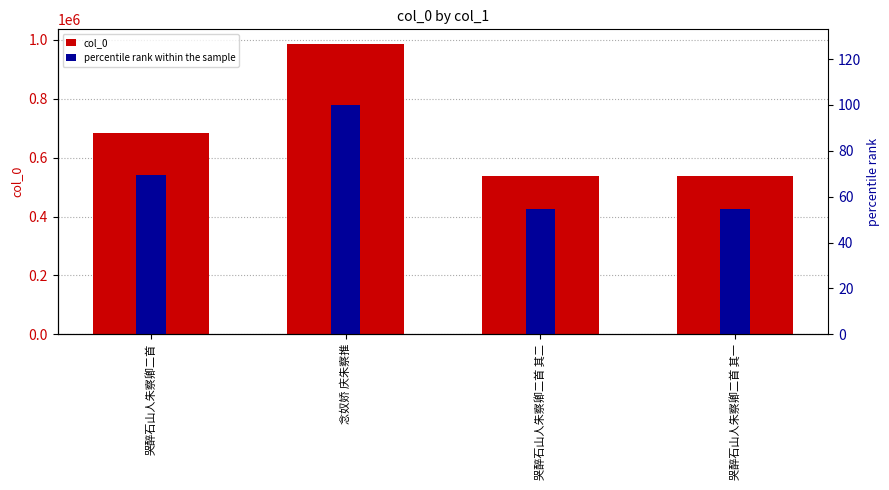

What is the sum of the col_0 values at 哭醉石山人朱察卿二首 and 念奴娇 庆朱察推?

1670331.0